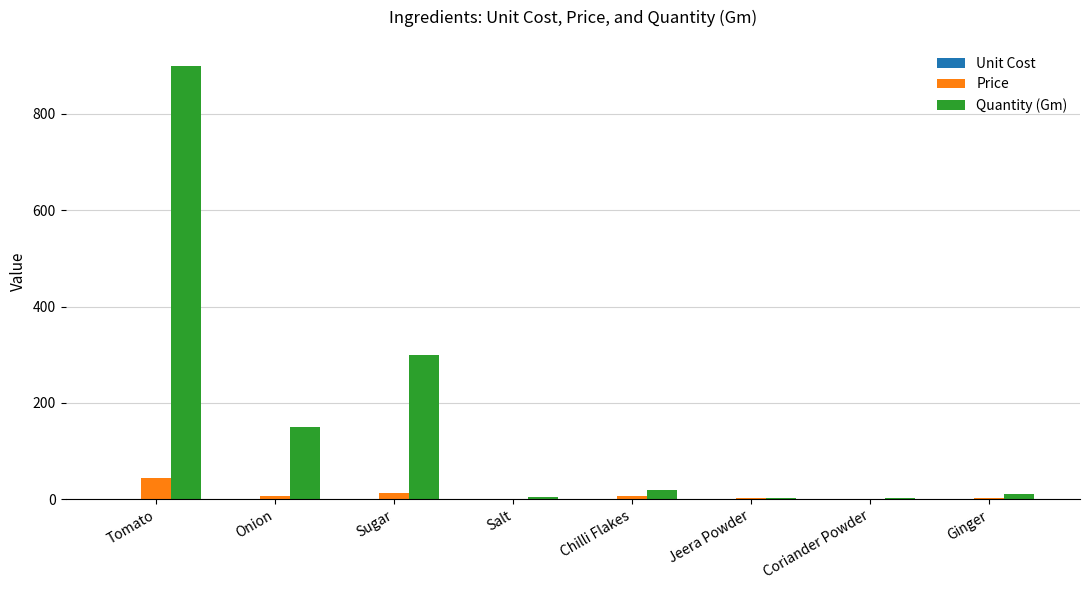

At which label does Quantity (Gm) reach its peak?

Tomato